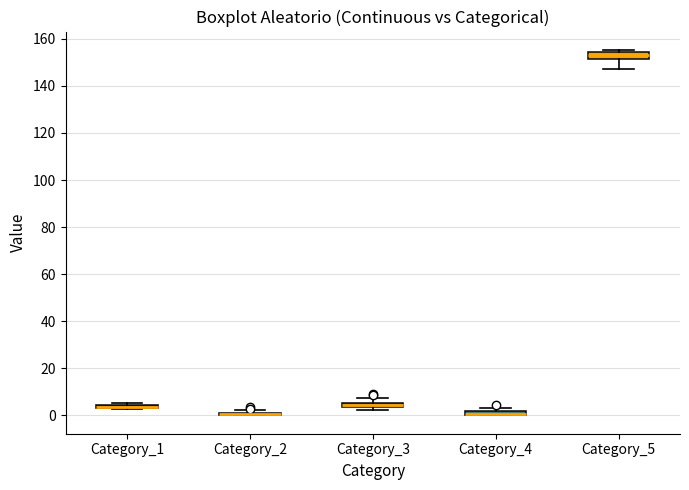

Where is the upper edge of the box for Category_5 on the y-axis? The values are not printed on the chart, so give them approximately, as read against the axis.

154